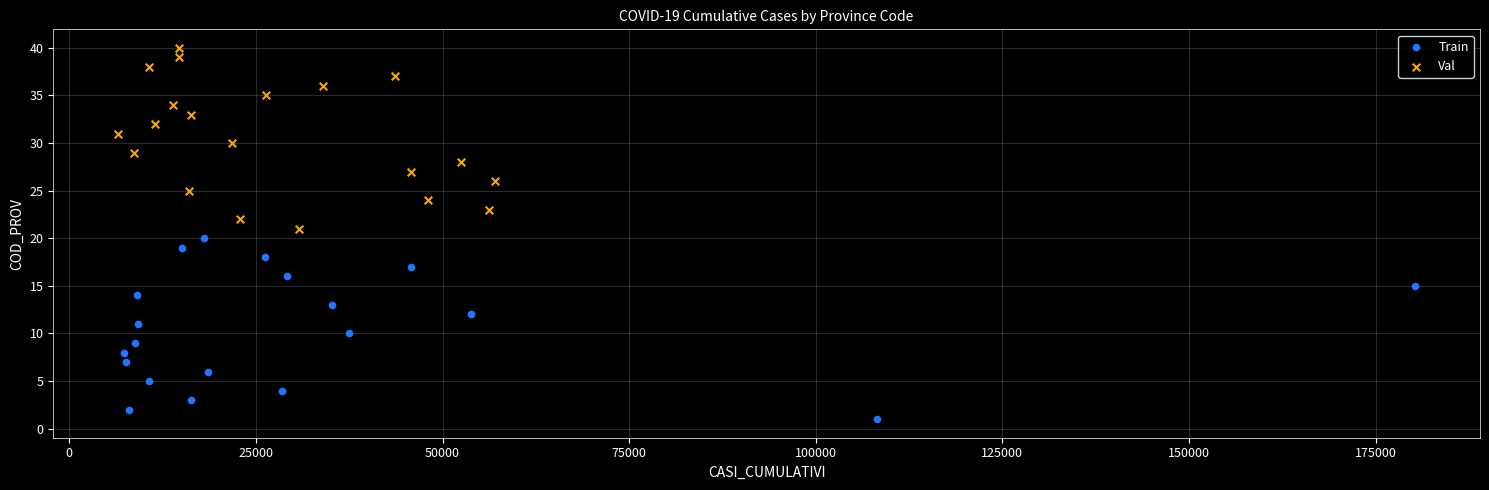

Which series reaches the minimum Y coordinate?

Train